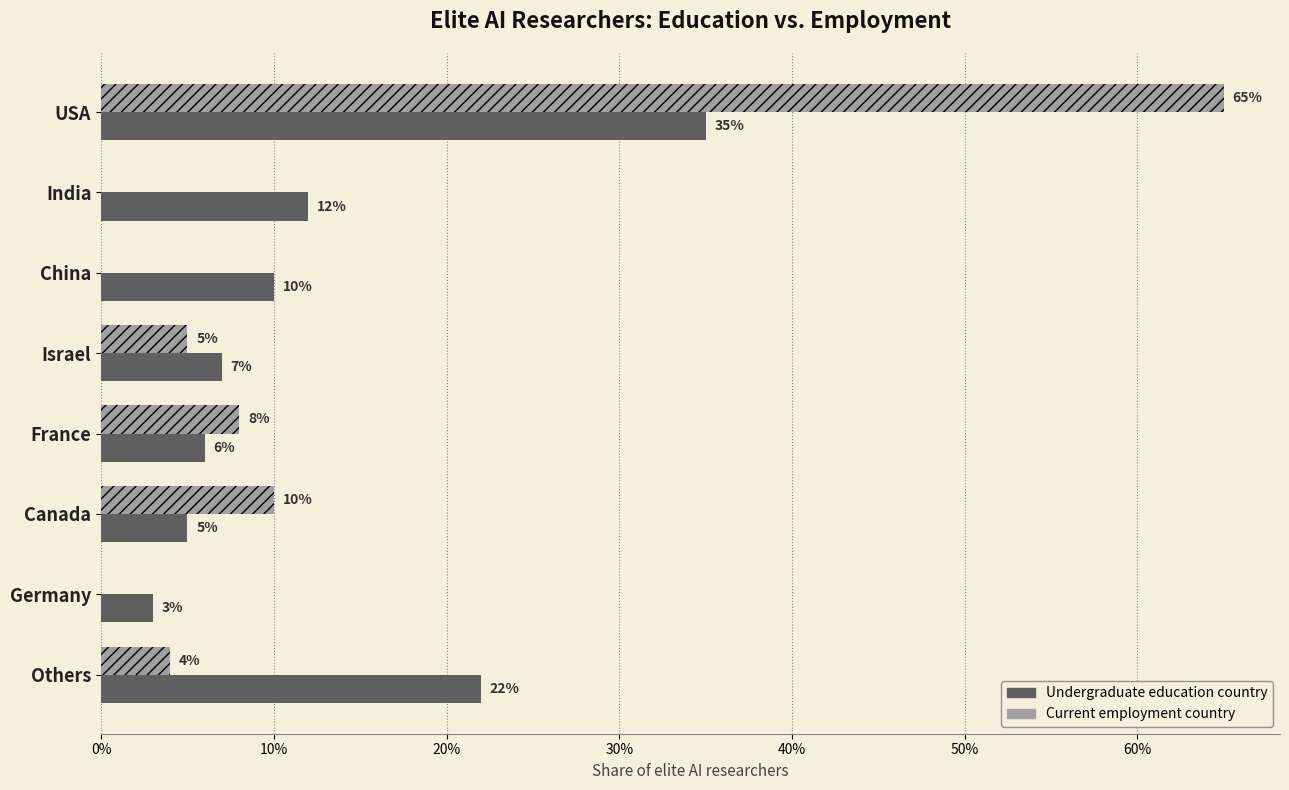

True or false: Where most elite AI researchers received their undergraduate degrees has a value of 0.0 at France.

False